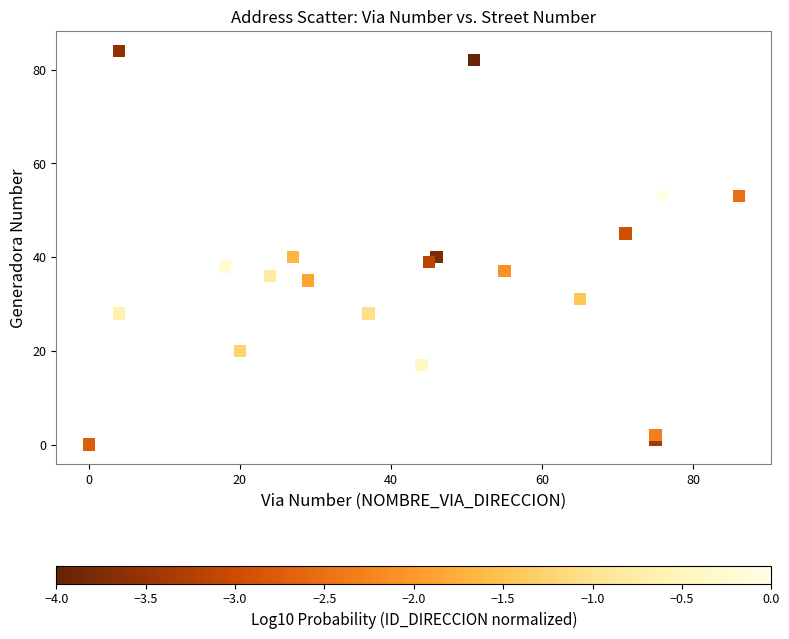

What is the range of Y values (max minus min)?

84